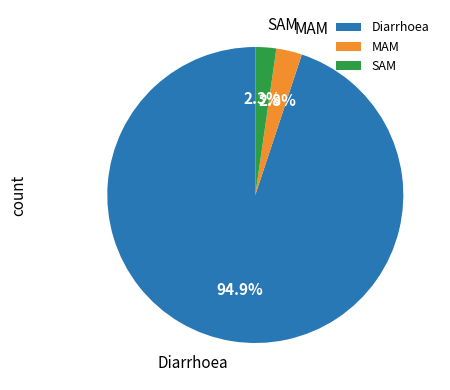

Between SAM and Diarrhoea, which is larger?

Diarrhoea